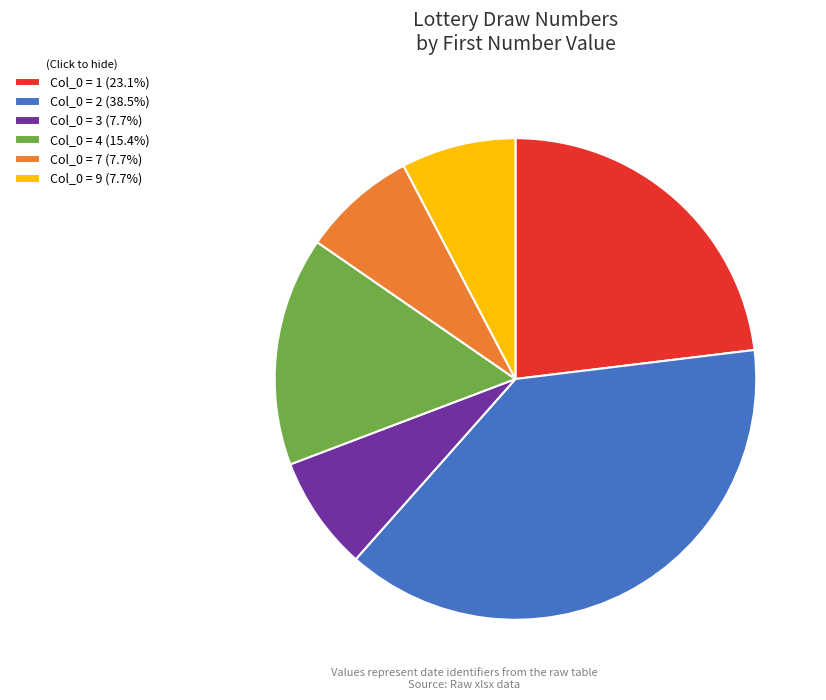

What is the ratio of the value at Col_0 = 2 (38.5%) to the value at Col_0 = 3 (7.7%)?

5.0